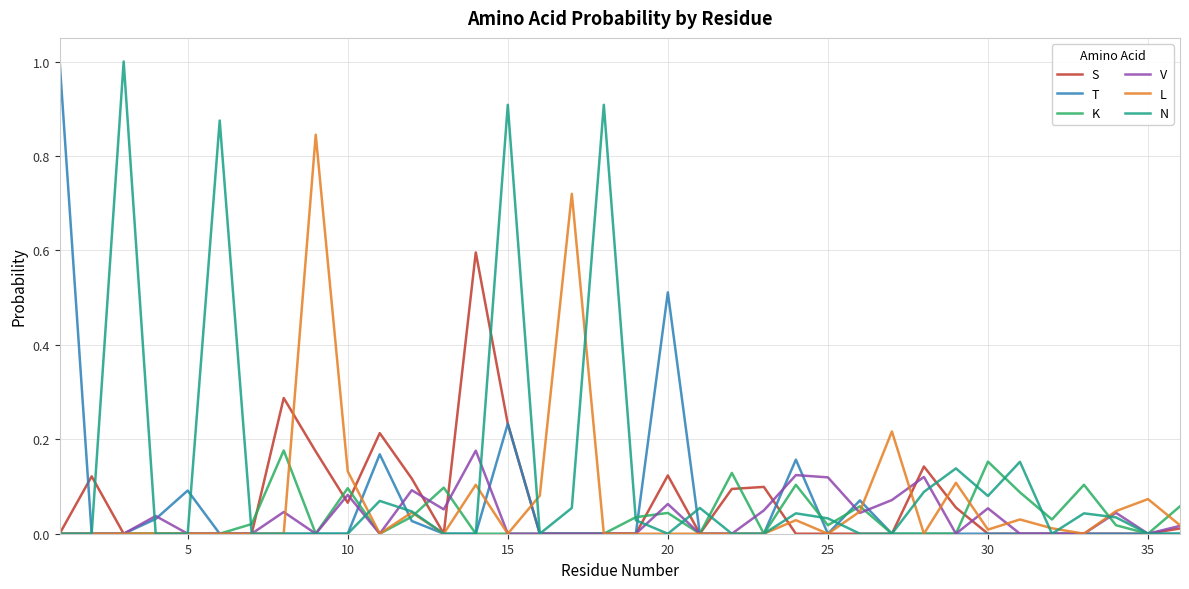

What is the greatest value displayed?

1.0